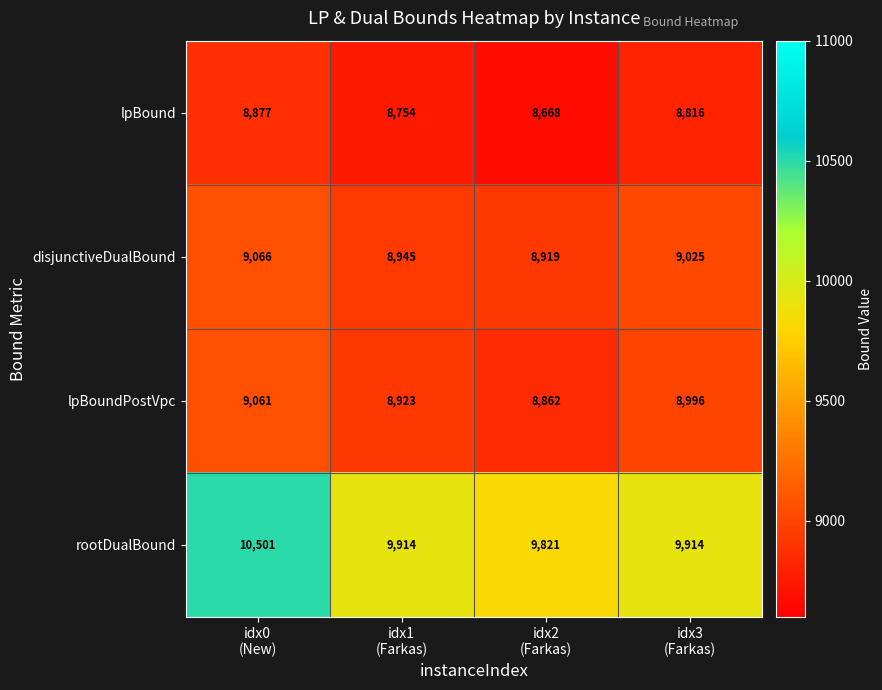

Reading left to right, transcribe all the data shown in this chart.

lpBound: 8877	8754	8668	8816
disjunctiveDualBound: 9066	8945	8919	9025
lpBoundPostVpc: 9061	8923	8862	8996
rootDualBound: 10501	9914	9821	9914